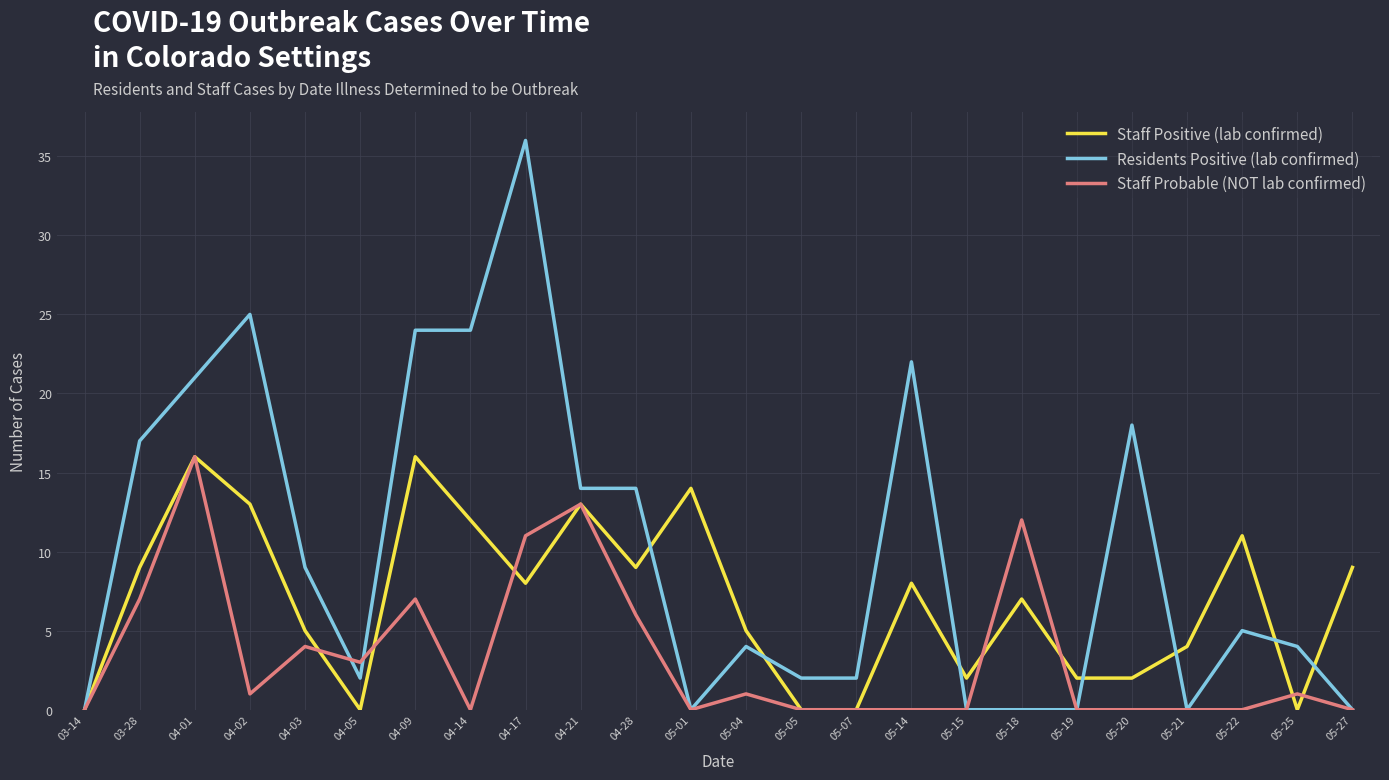

The Staff Probable (NOT lab confirmed) series shows -5 at 05-01. True or false?

False